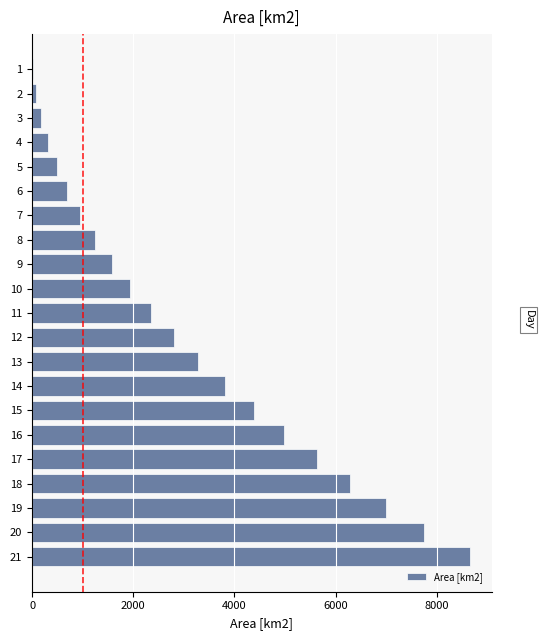

What is the change in value from 7 to 17?

+4687.8